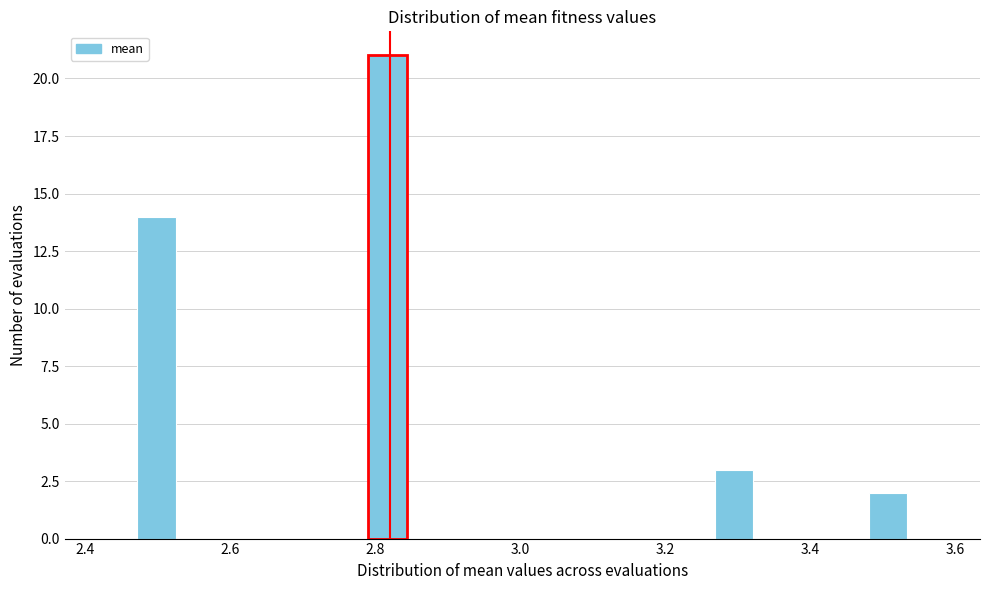

Around what value on the x-axis is the tallest bar? Give the approximate position of its centre, as read against the axis.

2.82